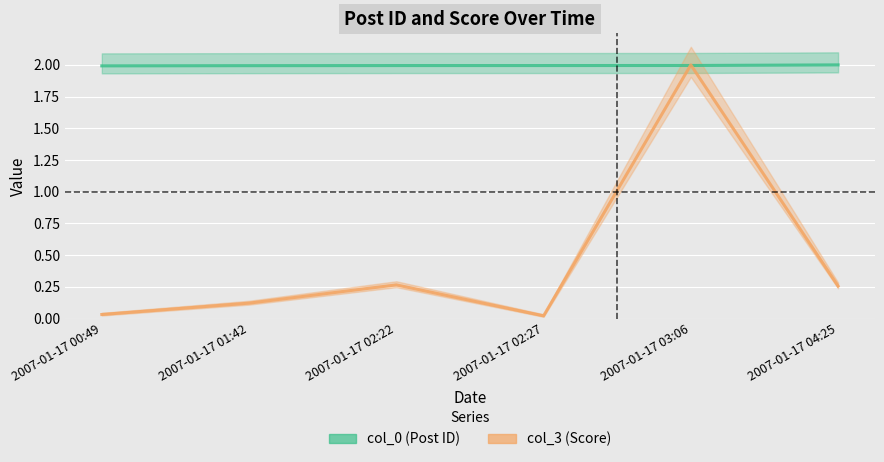

Reading left to right, list all the values displayed in this chart.

col_0 (Post ID): 2007-01-17 00:49=2.0	2007-01-17 01:42=2.0	2007-01-17 02:22=2.0	2007-01-17 02:27=2.0	2007-01-17 03:06=2.0	2007-01-17 04:25=2.0
col_3 (Score): 2007-01-17 00:49=0.0	2007-01-17 01:42=0.1	2007-01-17 02:22=0.3	2007-01-17 02:27=0.0	2007-01-17 03:06=2.0	2007-01-17 04:25=0.3